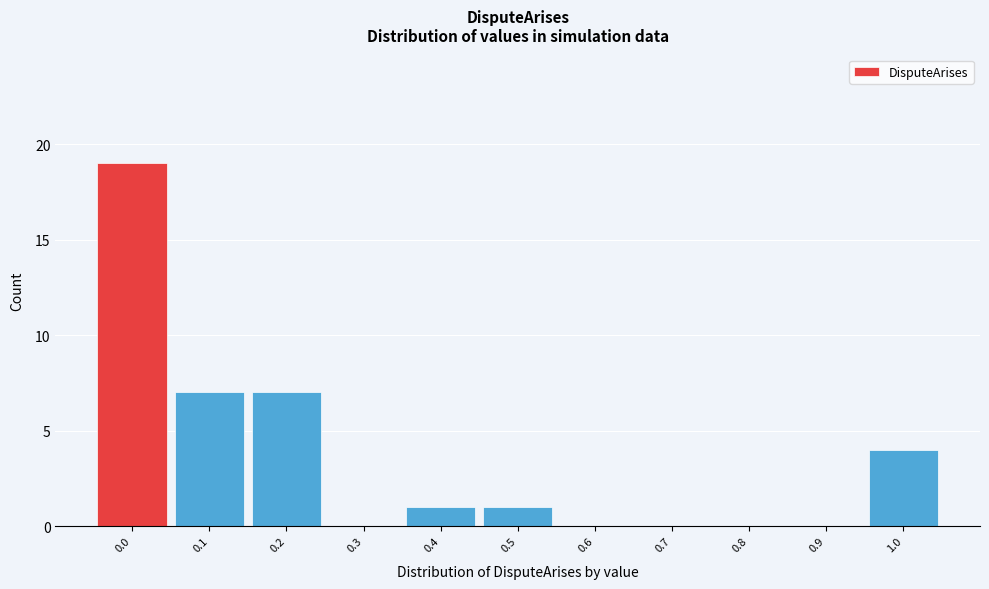

Reading left to right, list all the values displayed in this chart.

0.0=19	0.1=7	0.2=7	0.3=0	0.4=1	0.5=1	0.6=0	0.7=0	0.8=0	0.9=0	1.0=4